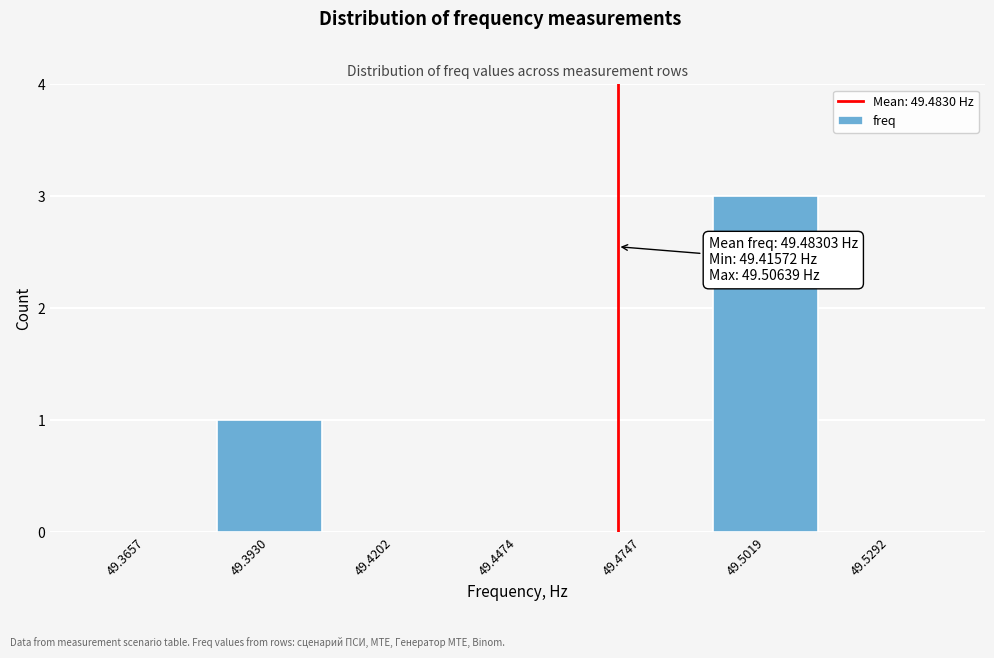

Reading right to left, what are all the values shown in this chart?

49.5292=0	49.5019=3	49.4747=0	49.4474=0	49.4202=0	49.3930=1	49.3657=0